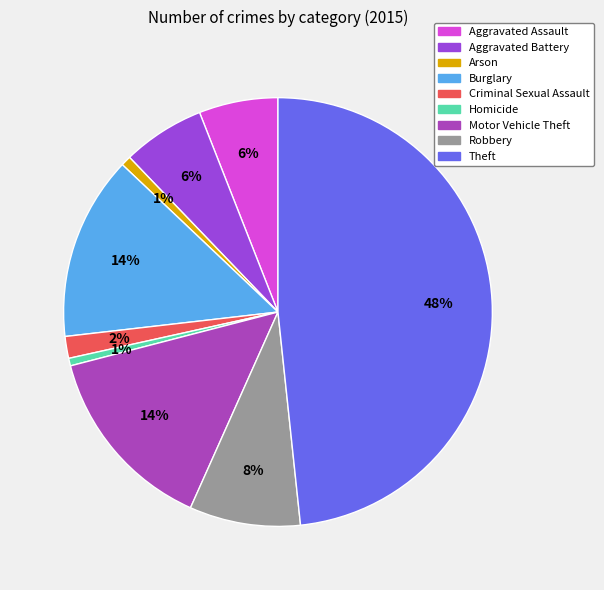

How many segments does this pie chart have?

9